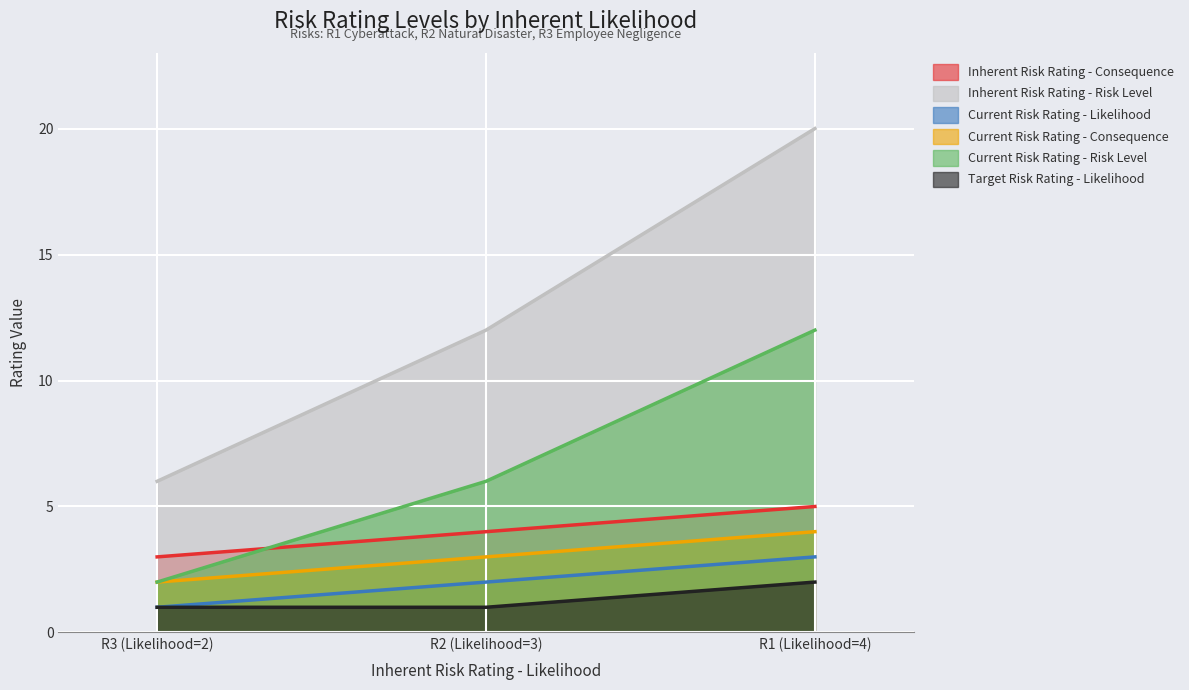

Which series has the widest spread of values?

Inherent Risk Rating - Risk Level